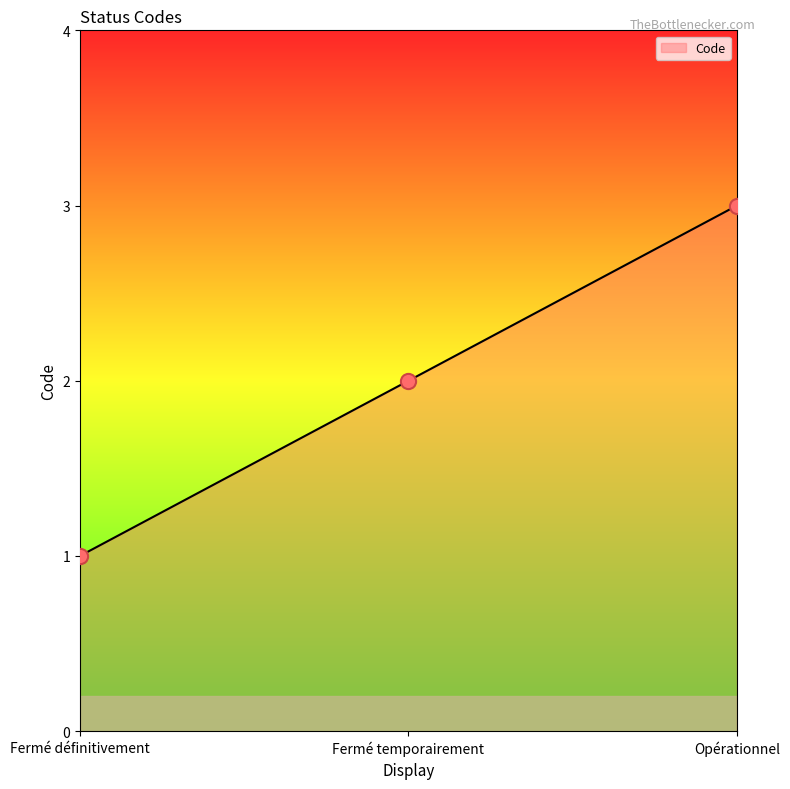

What is the ratio of the value at Fermé temporairement to the value at Opérationnel?

0.7